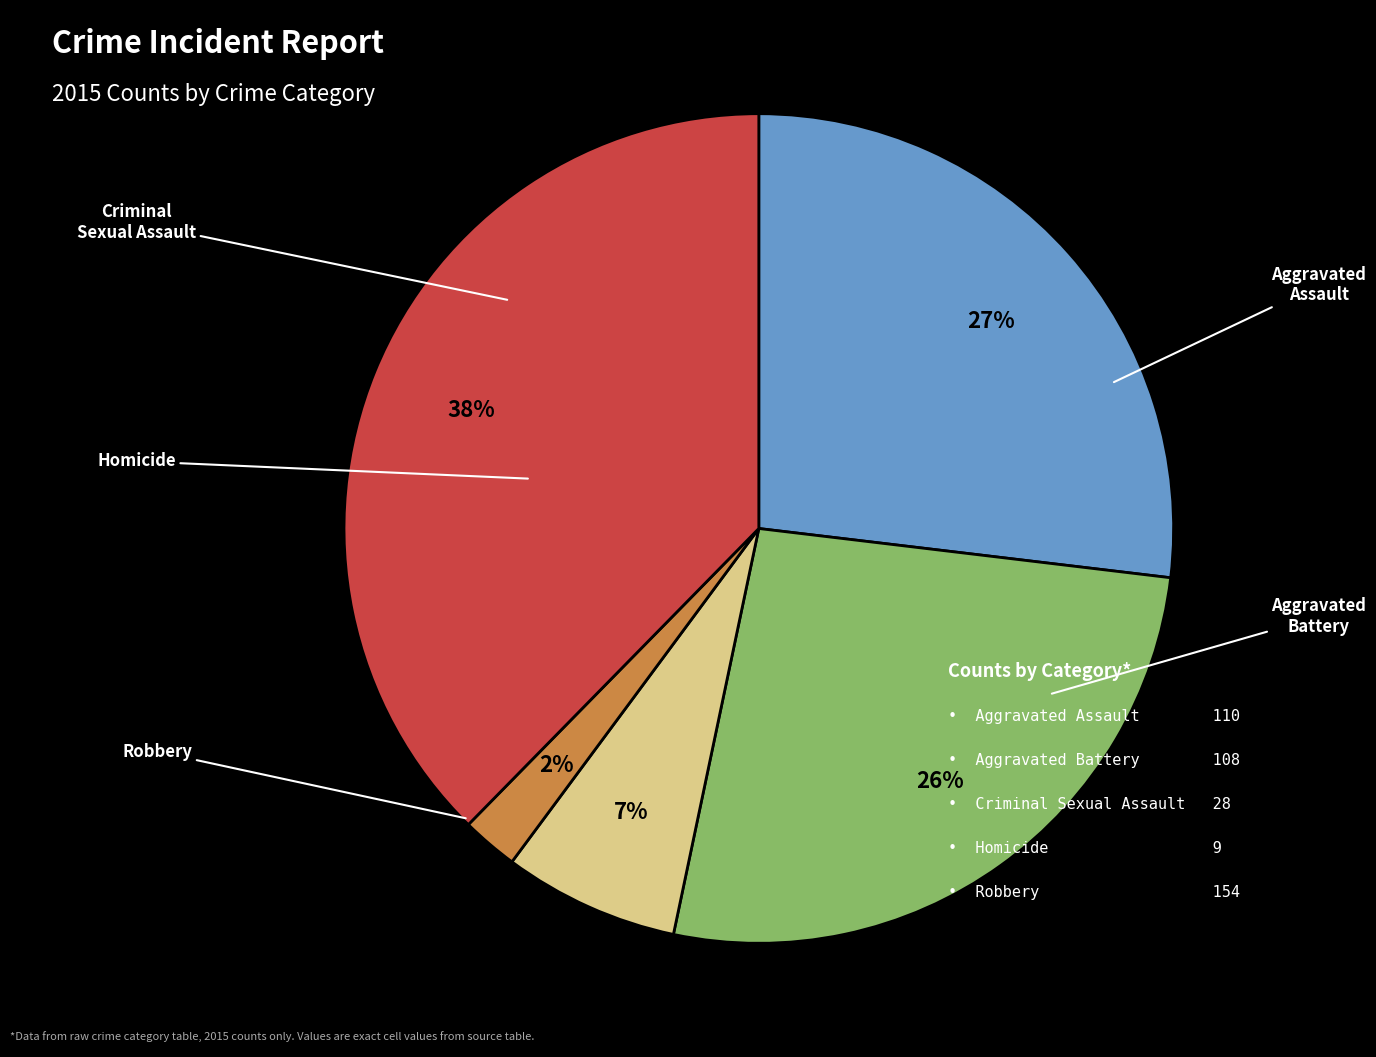

To the nearest percent, what is the average slice percentage?

20%